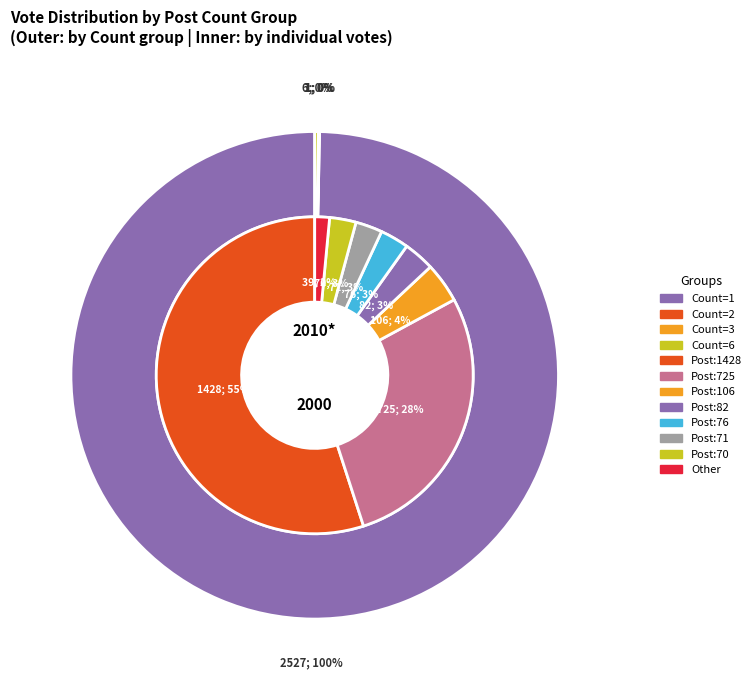

How many slices are in this pie chart?

8